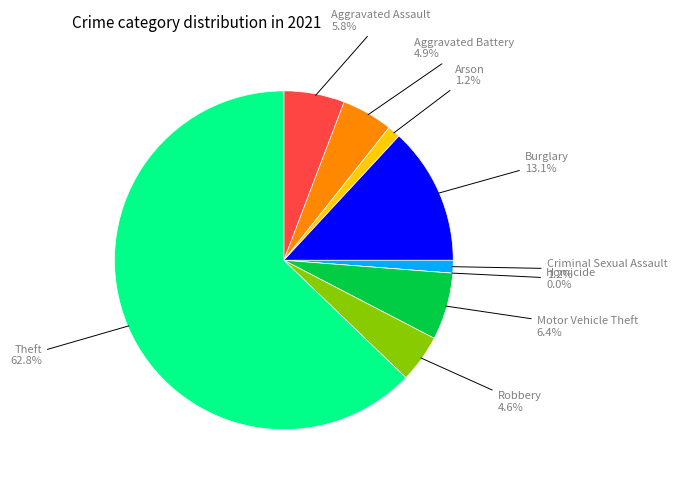

To the nearest percent, what percentage of the pie is Aggravated Assault?

6%